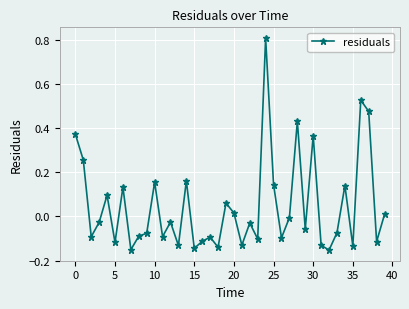

What is the greatest value displayed?

0.8